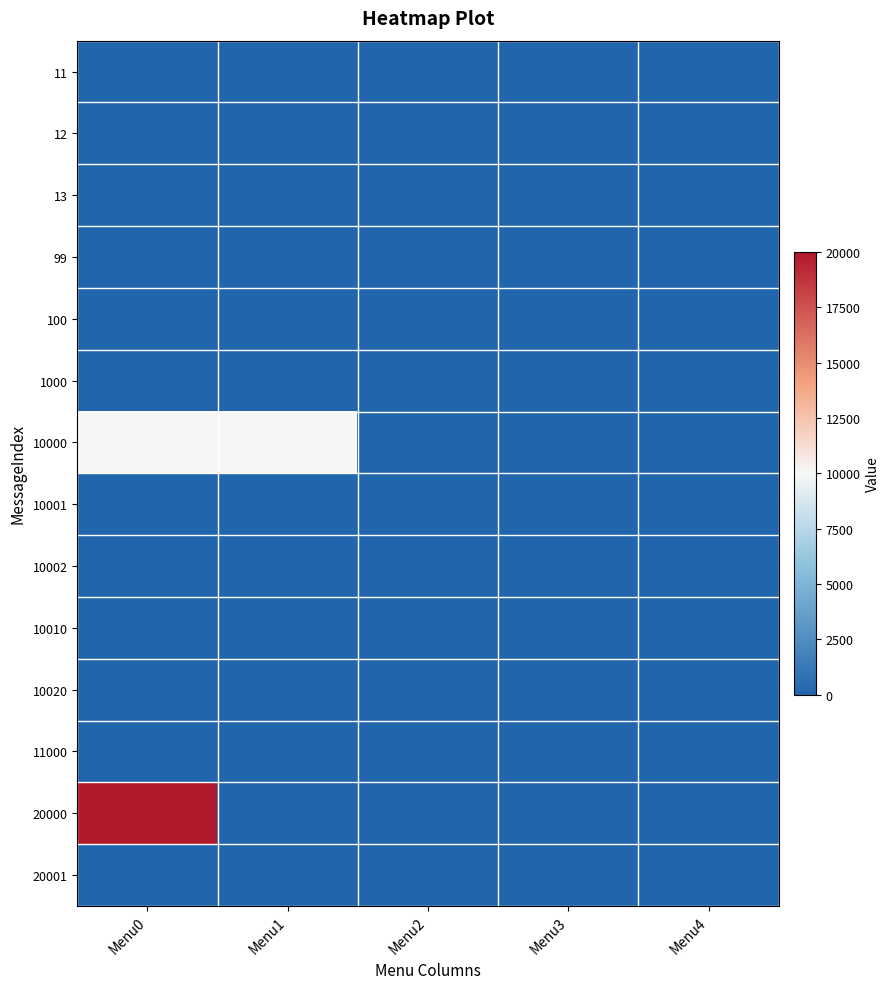

At which category is the sum across all series the highest?

Menu0